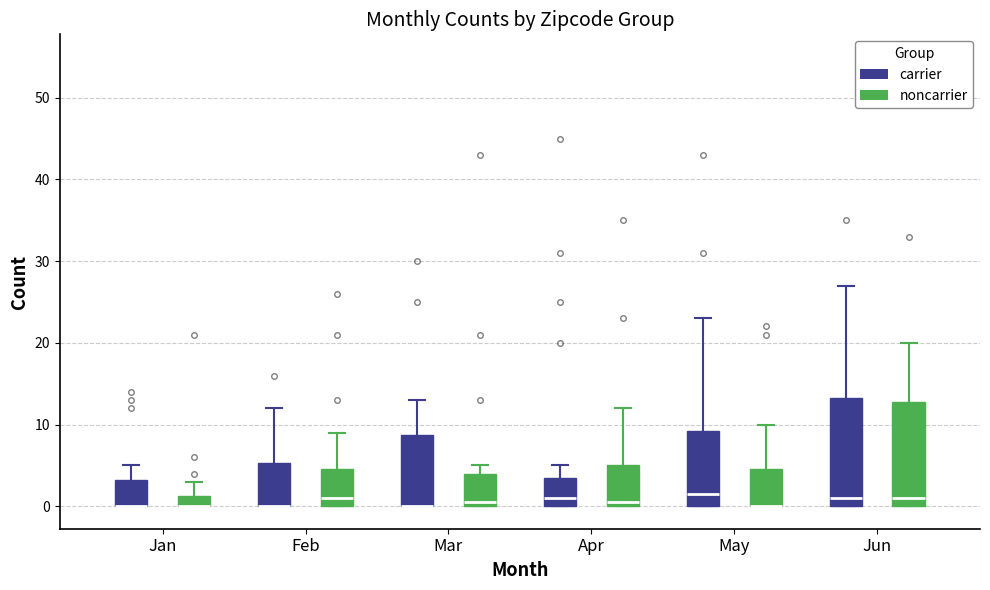

Where is the lower edge of the box for Mar (noncarrier) on the y-axis? The values are not printed on the chart, so give them approximately, as read against the axis.

0